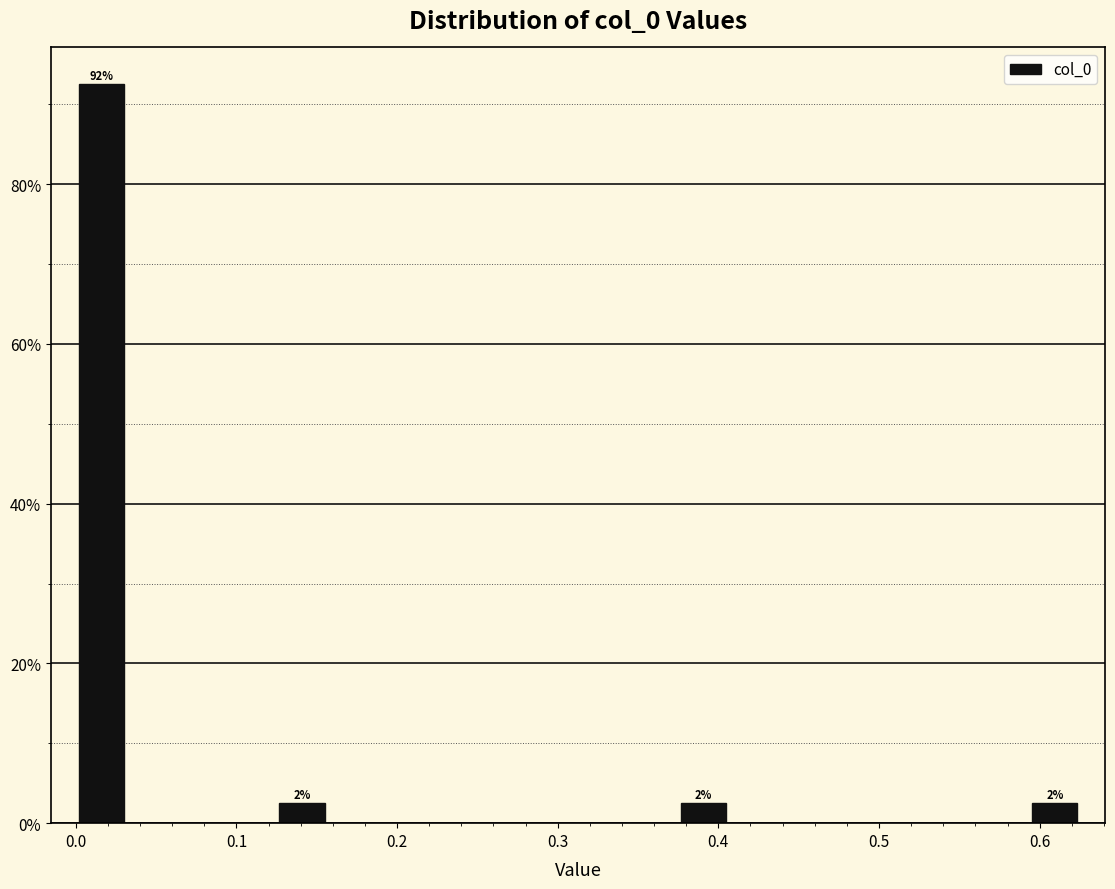

Read against the x-axis, roughly where is the centre of the tallest bar?

0.02